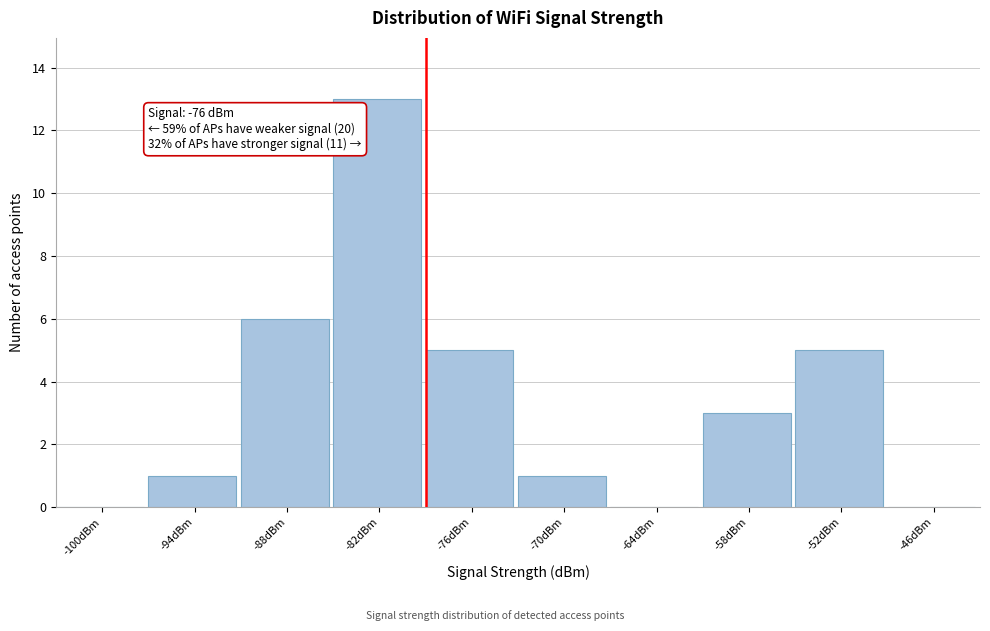

Reading left to right, what are all the values shown in this chart?

-100dBm=0	-94dBm=1	-88dBm=6	-82dBm=13	-76dBm=5	-70dBm=1	-64dBm=0	-58dBm=3	-52dBm=5	-46dBm=0